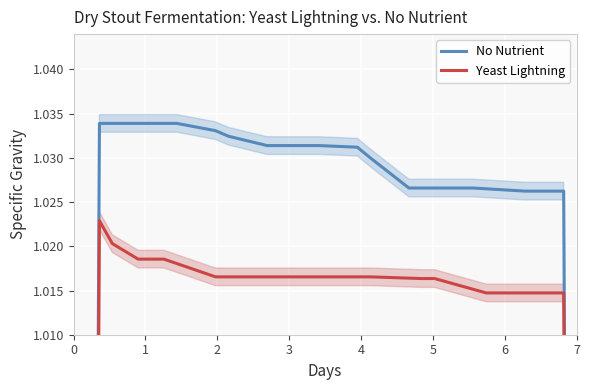

What are all the series names shown in the legend?

No Nutrient, Yeast Lightning